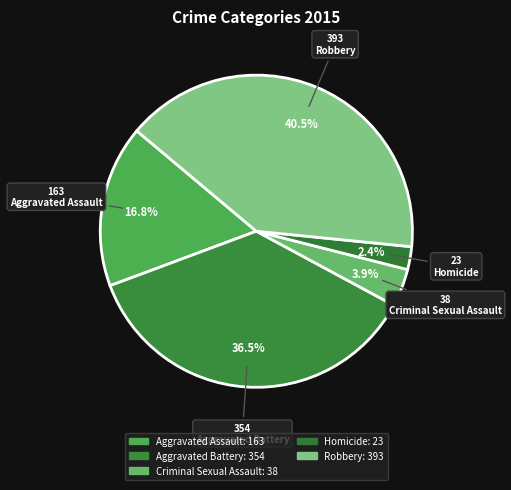

How many segments does this pie chart have?

5